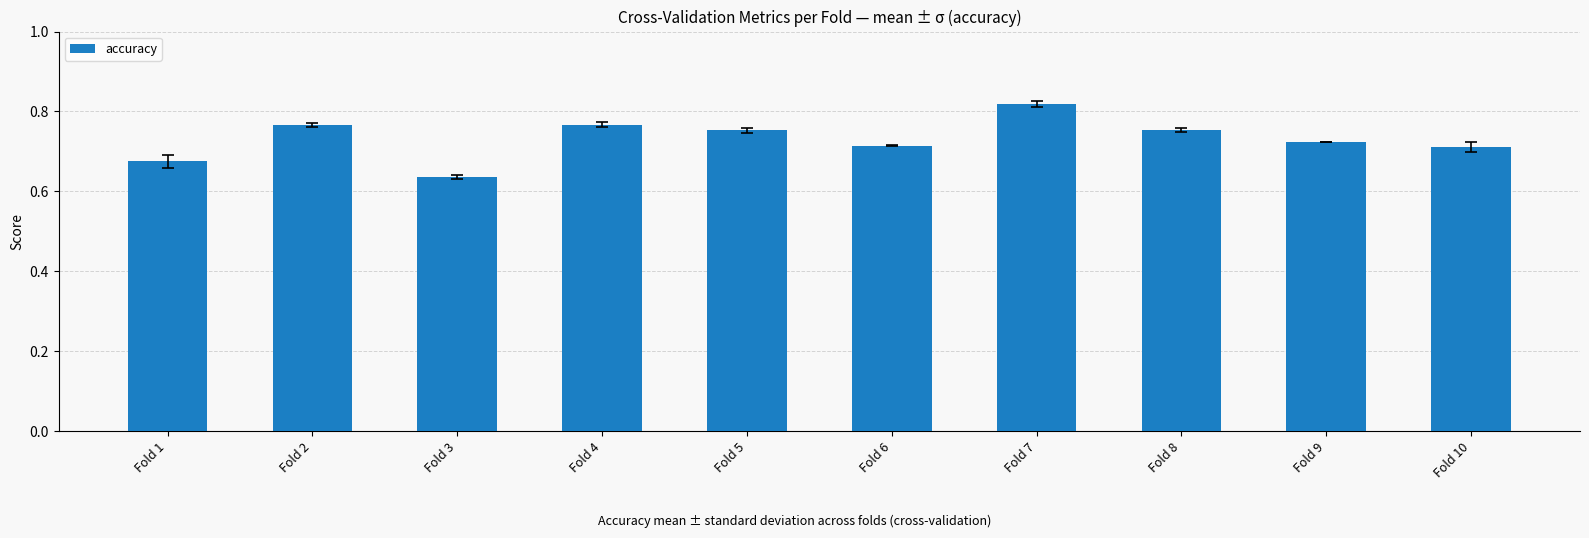

Between Fold 4 and Fold 6, which is larger?

Fold 4